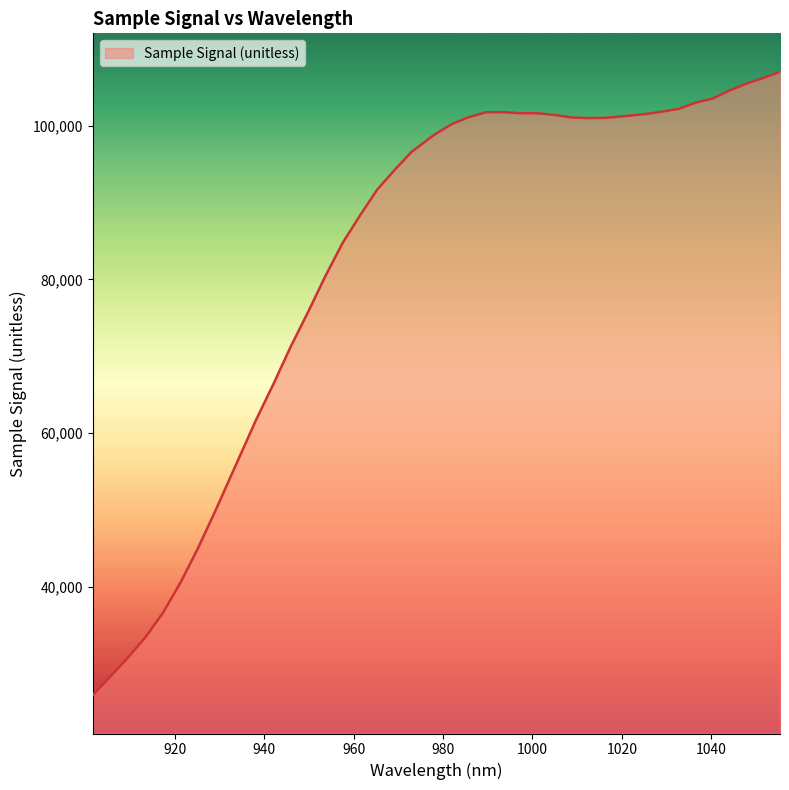

What is the sum of all values?

3305205